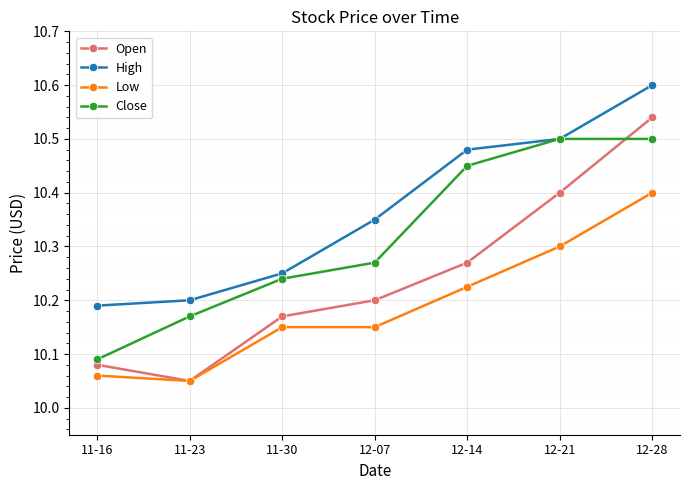

At how many categories does at least one series exceed 10?

7